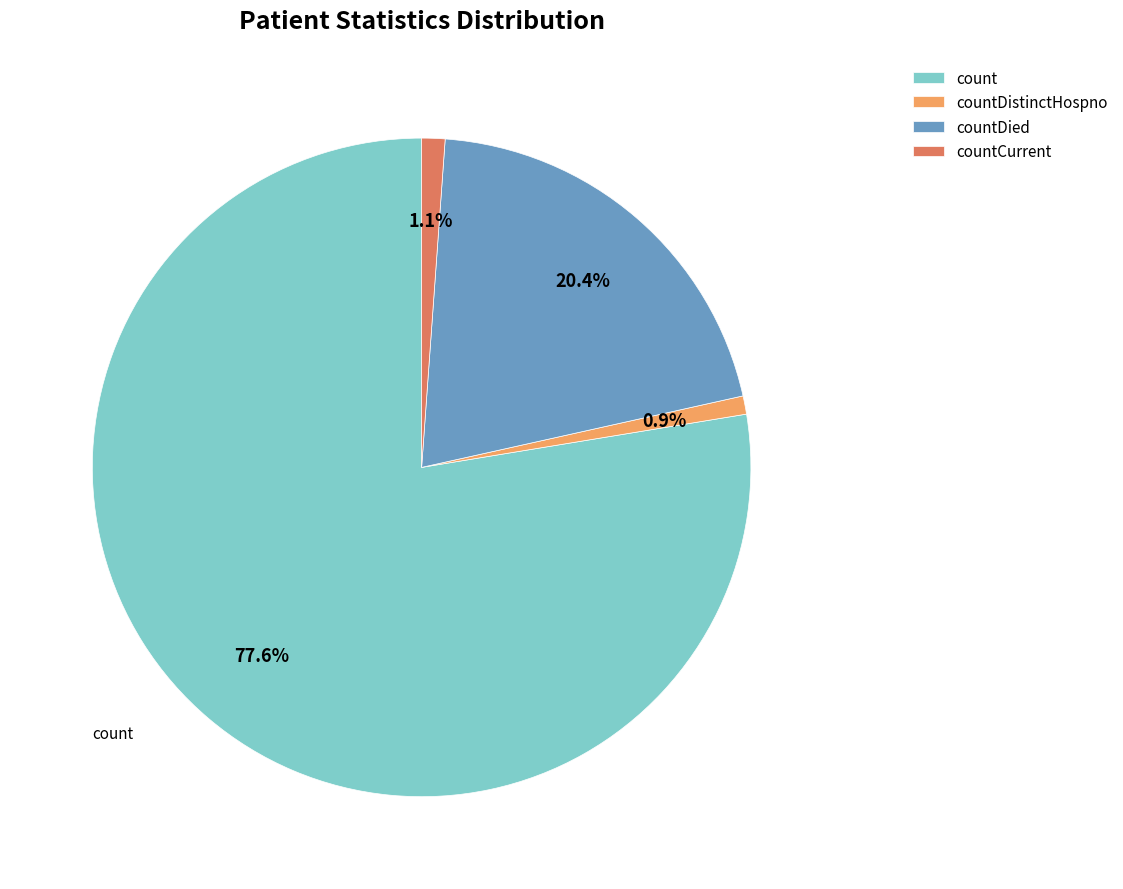

To the nearest percent, what portion does count represent?

78%